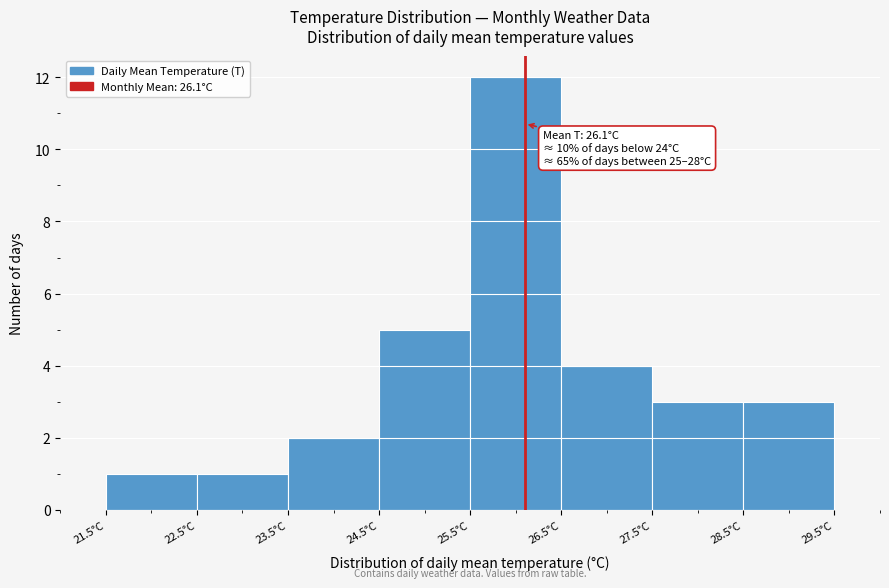

Over which range of the x-axis is the bar tallest?

25.5 to 26.5